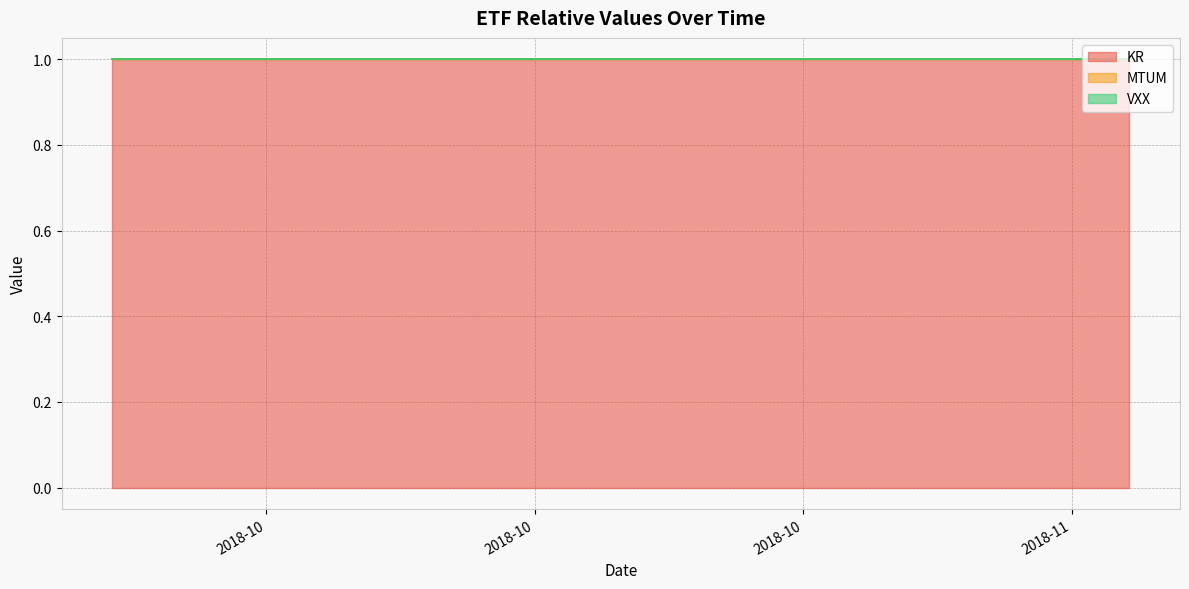

Rank the categories by KR value from highest to lowest.

0, 1, 2, 3, 4, 5, 6, 7, 8, 9, 10, 11, 12, 13, 14, 15, 16, 17, 18, 19, 20, 21, 22, 23, 24, 25, 26, 27, 28, 29, 30, 31, 32, 33, 34, 35, 36, 37, 38, 39